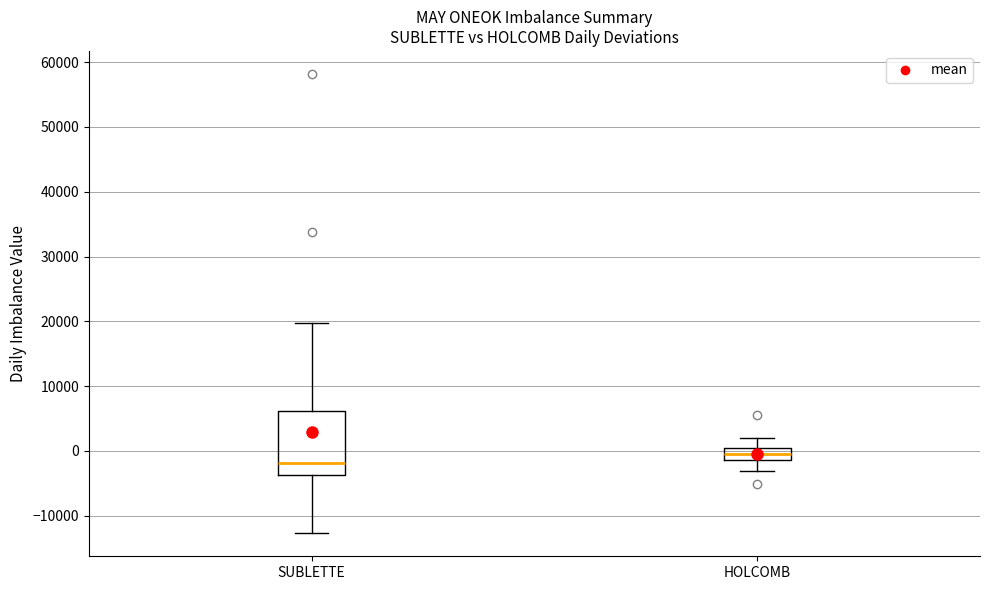

Comparing the boxes themselves (not the whiskers), which one is the tallest?

SUBLETTE